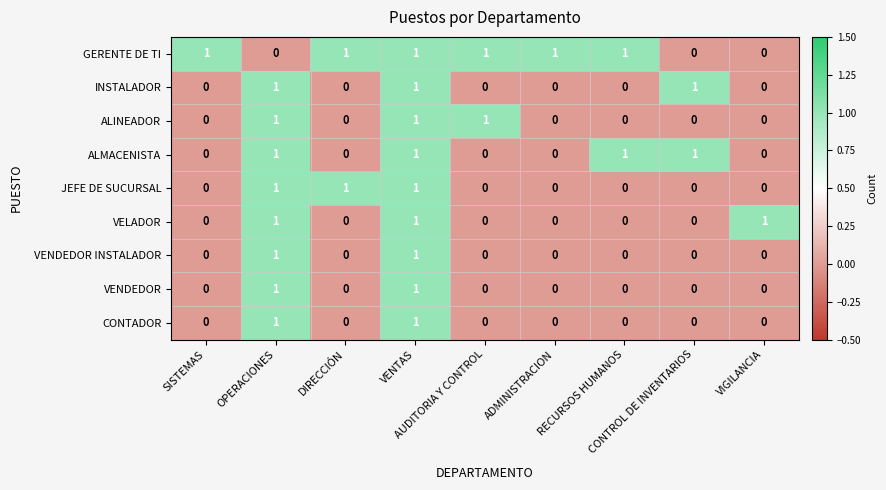

At how many categories does at least one series exceed 0?

9